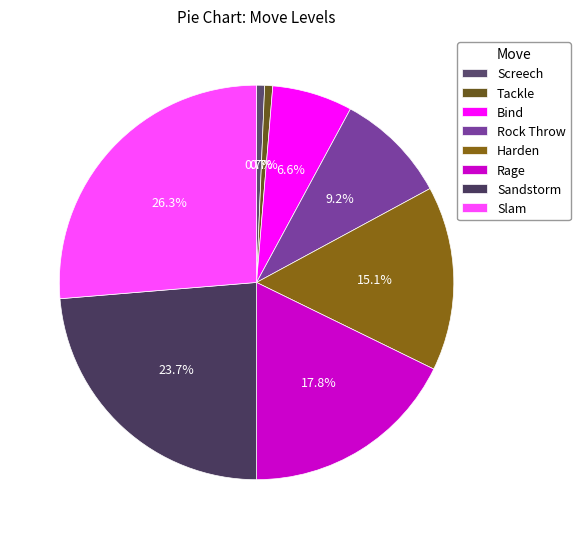

Combined, do Bind and Rock Throw account for over 50%?

No